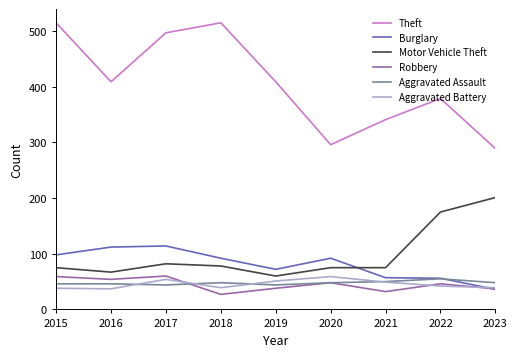

Where does the Aggravated Battery series first go above 42?

2017